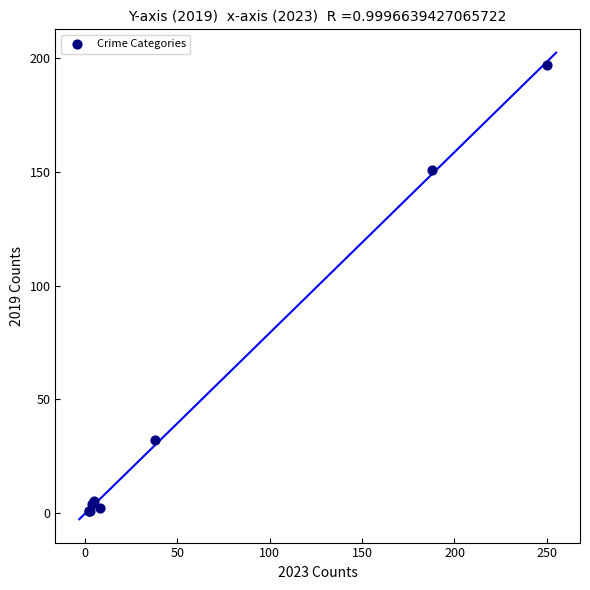

What Y value in the scatter plot is closest to 99?

151